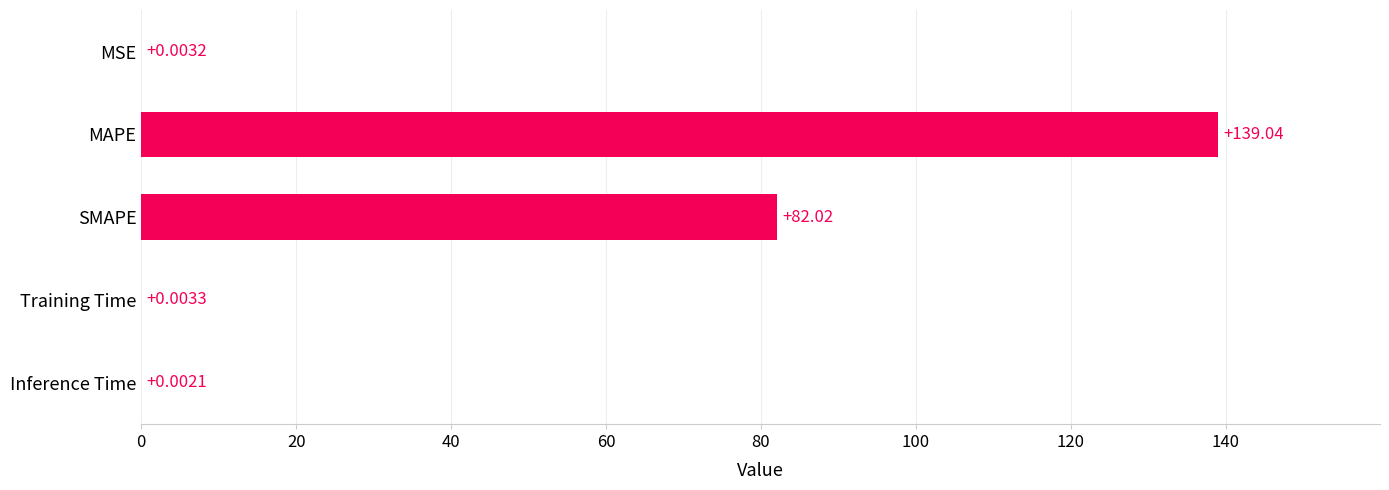

Does the chart contain stacked bars?

No